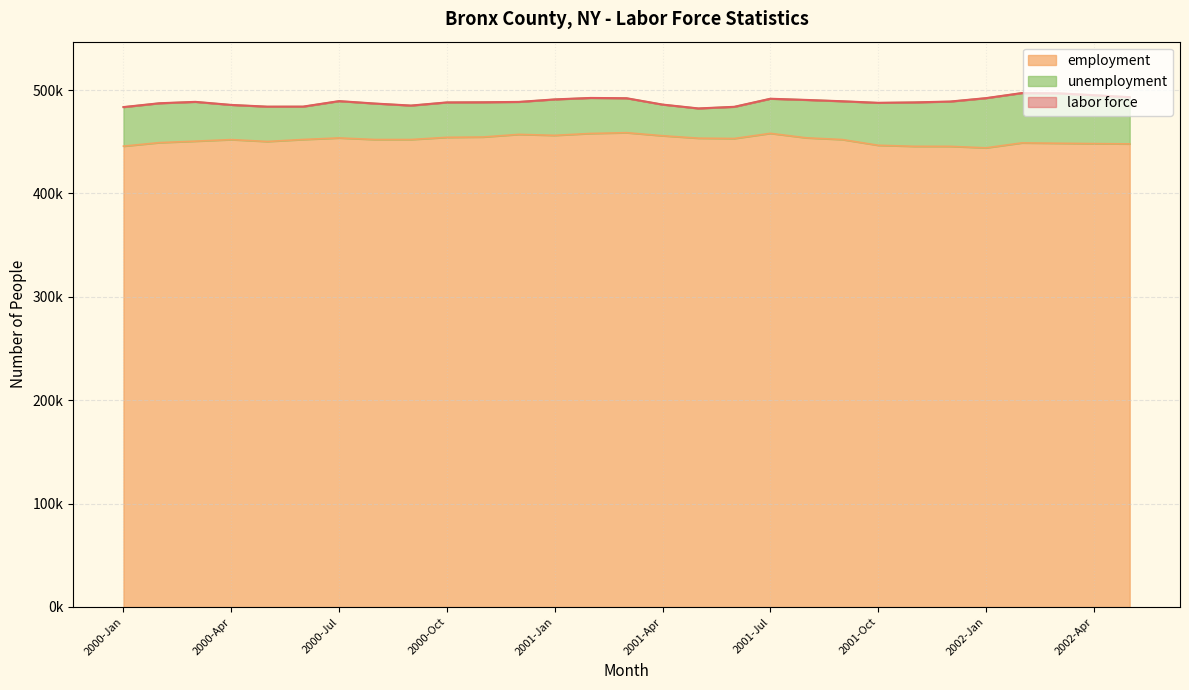

Where is the first local minimum for labor force?

2000-May